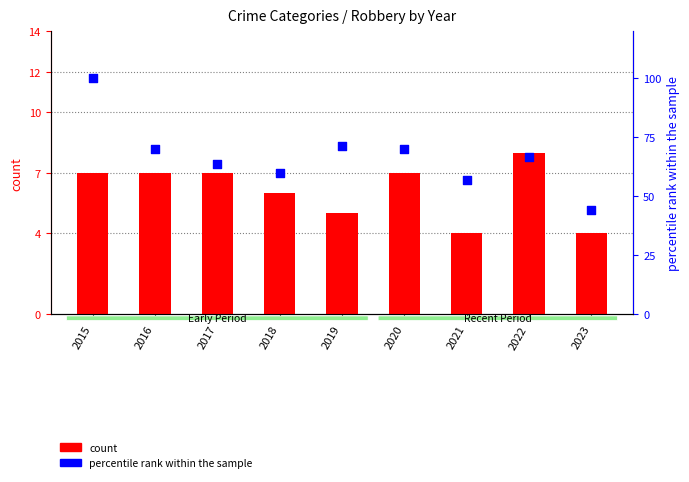

At how many categories does at least one series exceed 53?

8